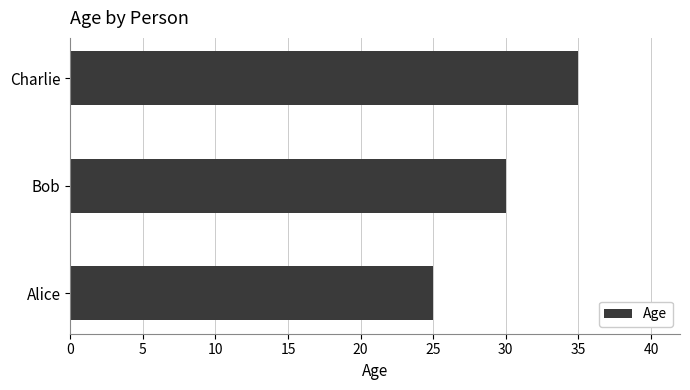

Which category has the lowest value across all series?

Alice